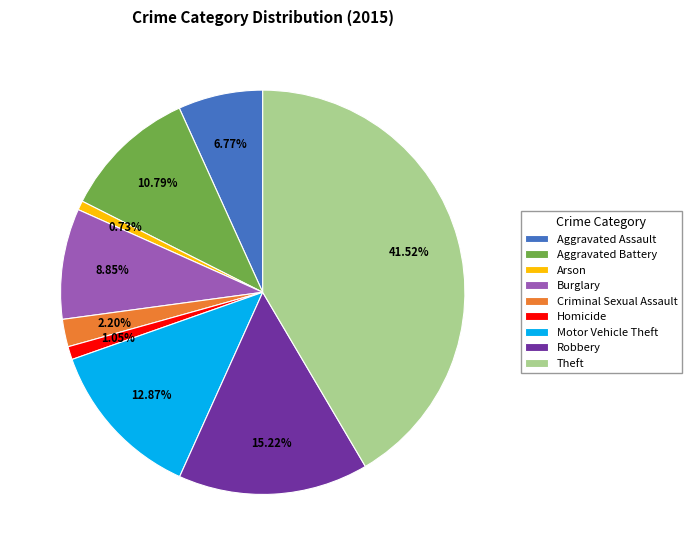

Which has a higher value, Criminal Sexual Assault or Robbery?

Robbery